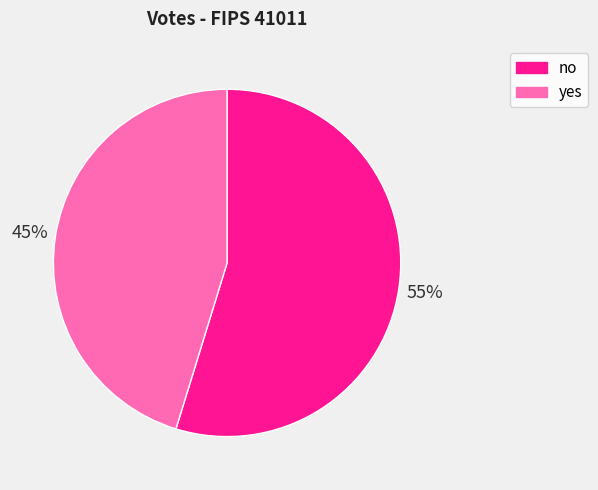

Do no and yes together represent more than half of the pie?

Yes